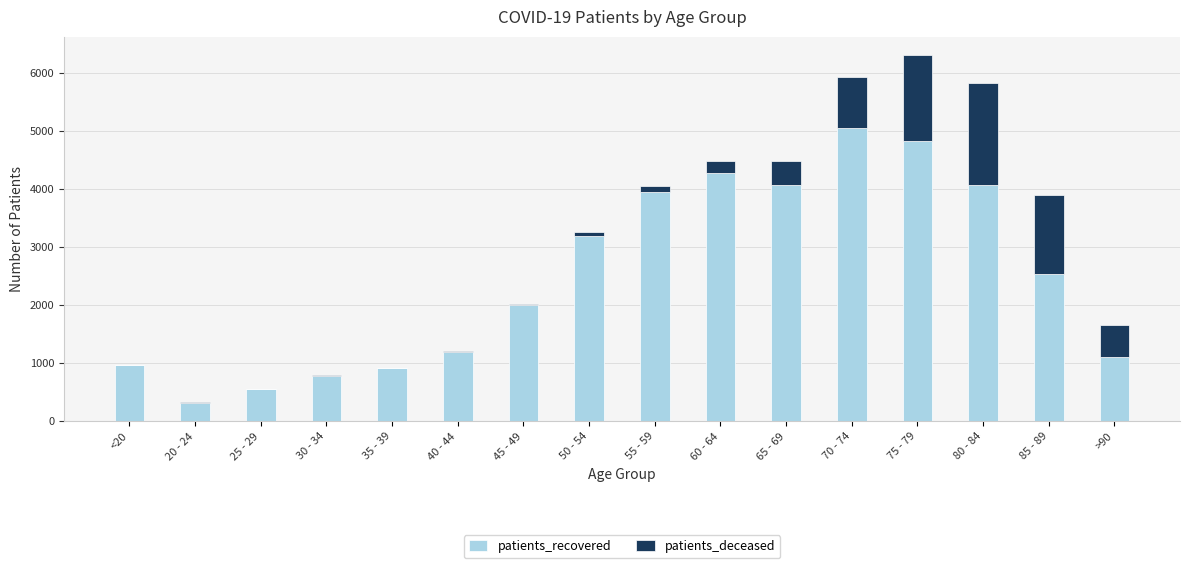

True or false: patients_recovered has a value of 3953 at 55 - 59.

True